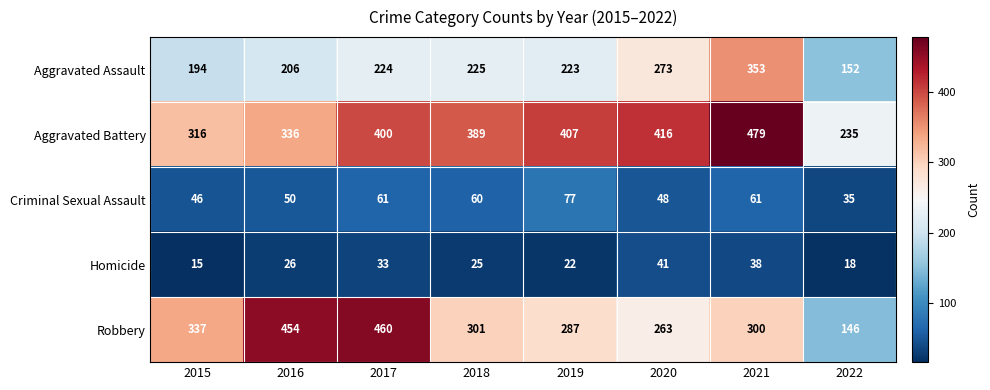

At 2019, list the series in order from smallest to largest.

Homicide, Criminal Sexual Assault, Aggravated Assault, Robbery, Aggravated Battery